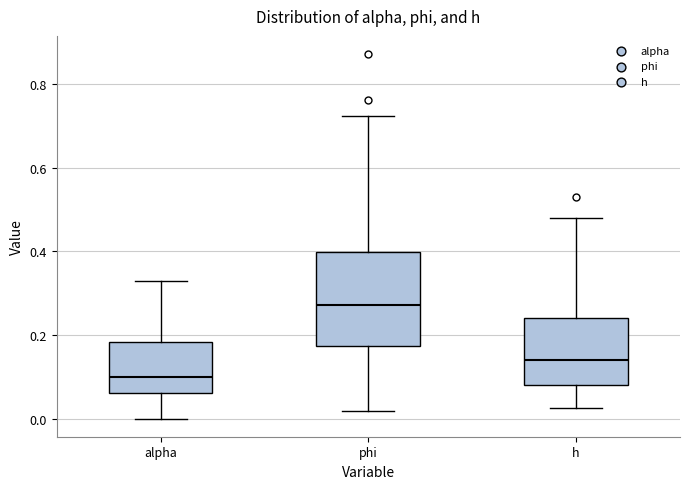

Reading left to right, read every box against the y-axis: the position of its median line, the range the box covers, and the ends of its whiskers. The values are not printed on the chart, so give them approximately, as read against the axis.

alpha: median 0.10, box 0.06 to 0.18, whiskers 0.00 to 0.32
phi: median 0.28, box 0.18 to 0.40, whiskers 0.02 to 0.72
h: median 0.14, box 0.08 to 0.24, whiskers 0.02 to 0.48